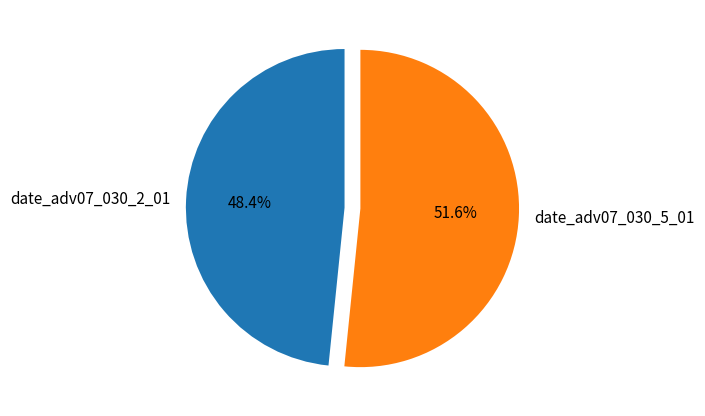

Do date_adv07_030_2_01 and date_adv07_030_5_01 together represent more than half of the pie?

Yes